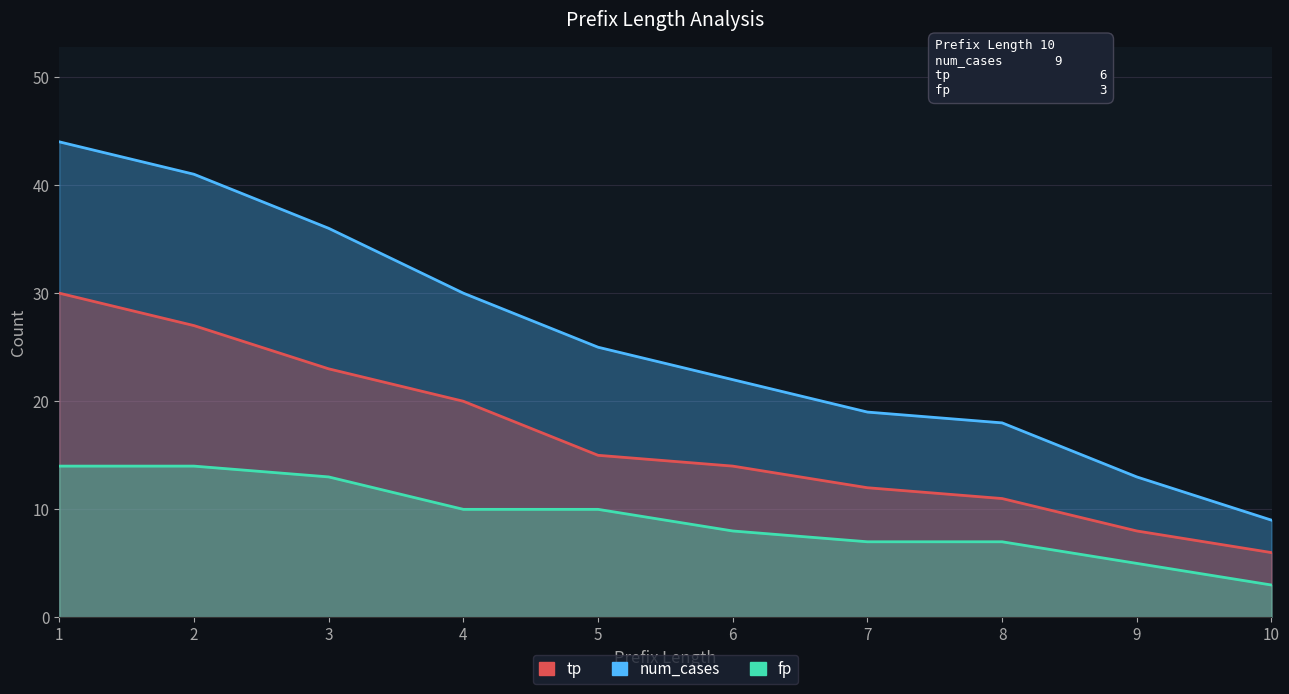

What is the sum of all tp values?

166